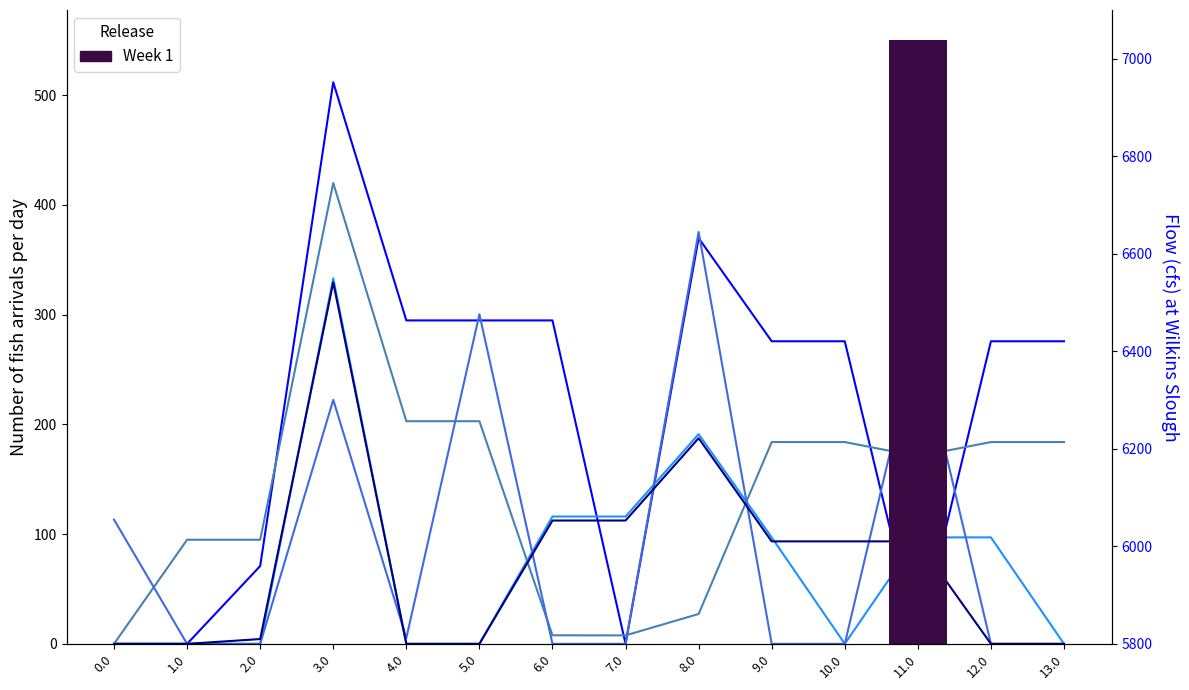

Which series changed the most between 2.0 and 4.0?

col_18